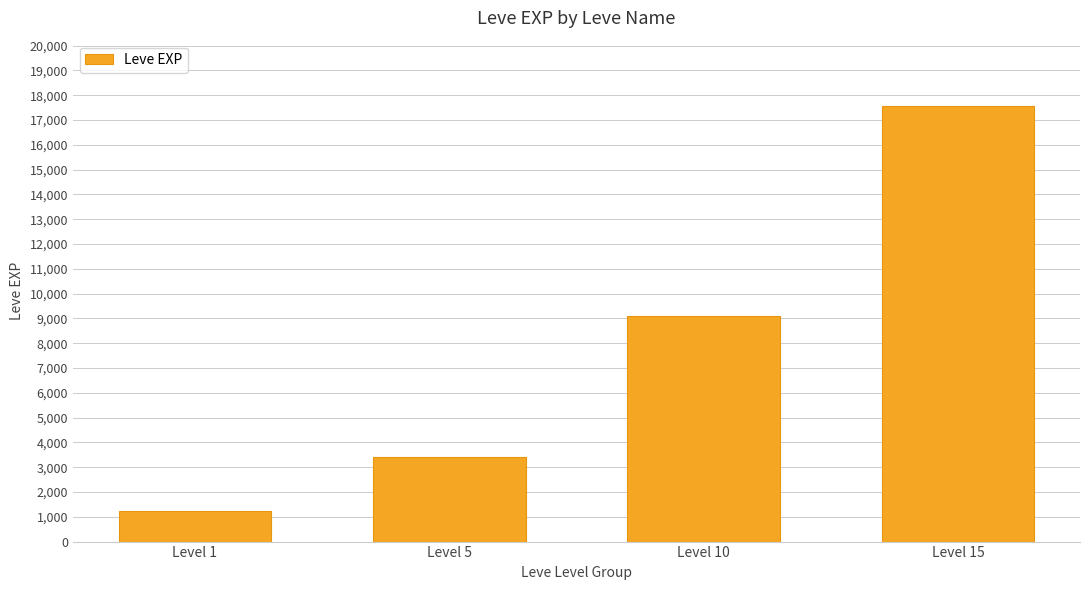

List the labels in order of value, largest first.

Level 15, Level 10, Level 5, Level 1